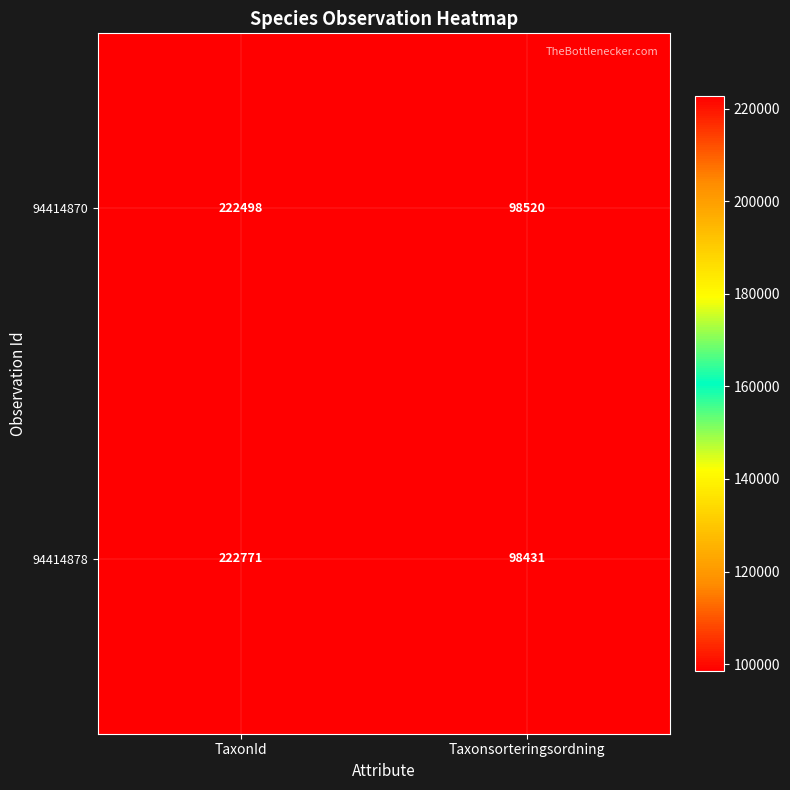

Read the 94414878 value at TaxonId, to the nearest 100.

222800